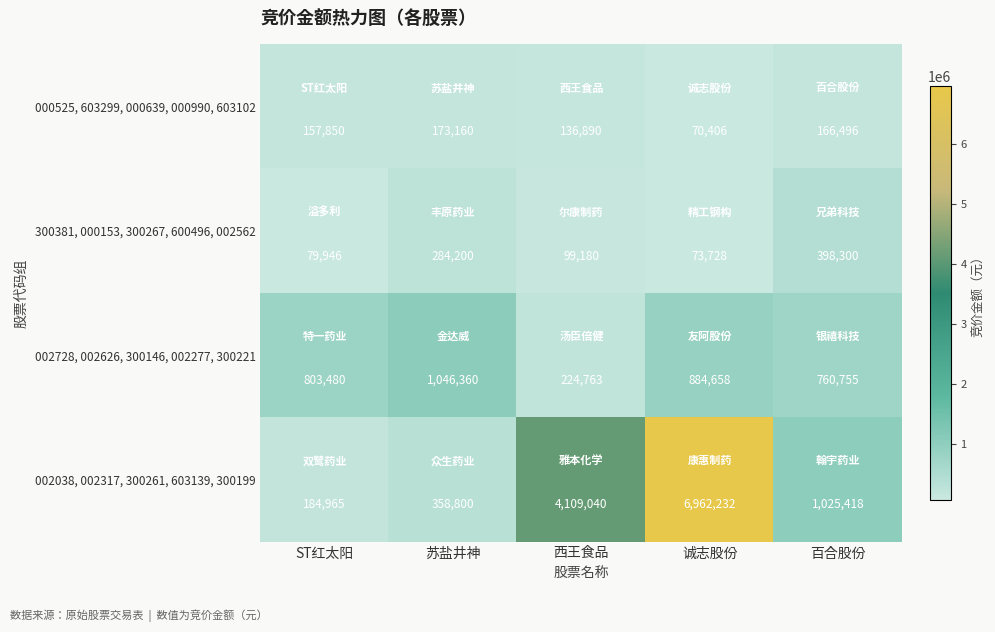

Reading left to right, list all the values displayed in this chart.

000525, 603299, 000639, 000990, 603102: ST红太阳=157850	苏盐井神=173160	西王食品=136890	诚志股份=70406	百合股份=166496
300381, 000153, 300267, 600496, 002562: ST红太阳=79946	苏盐井神=284200	西王食品=99180	诚志股份=73728	百合股份=398300
002728, 002626, 300146, 002277, 300221: ST红太阳=803480	苏盐井神=1046360	西王食品=224763	诚志股份=884658	百合股份=760755
002038, 002317, 300261, 603139, 300199: ST红太阳=184965	苏盐井神=358800	西王食品=4109040	诚志股份=6962232	百合股份=1025418